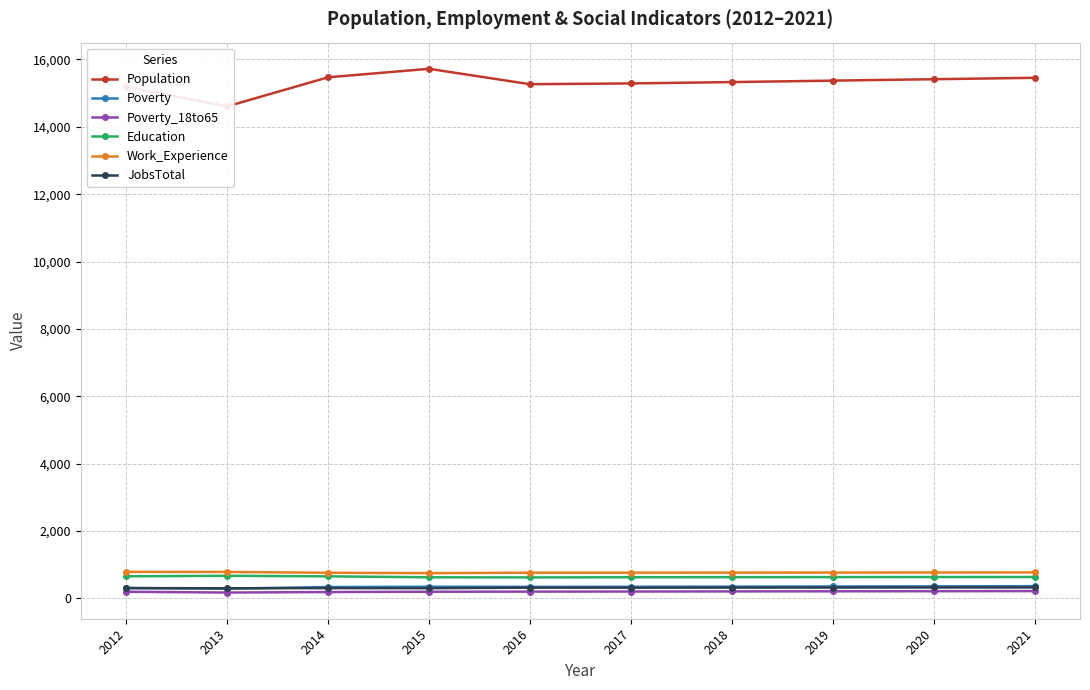

How many lines are shown in the chart?

6